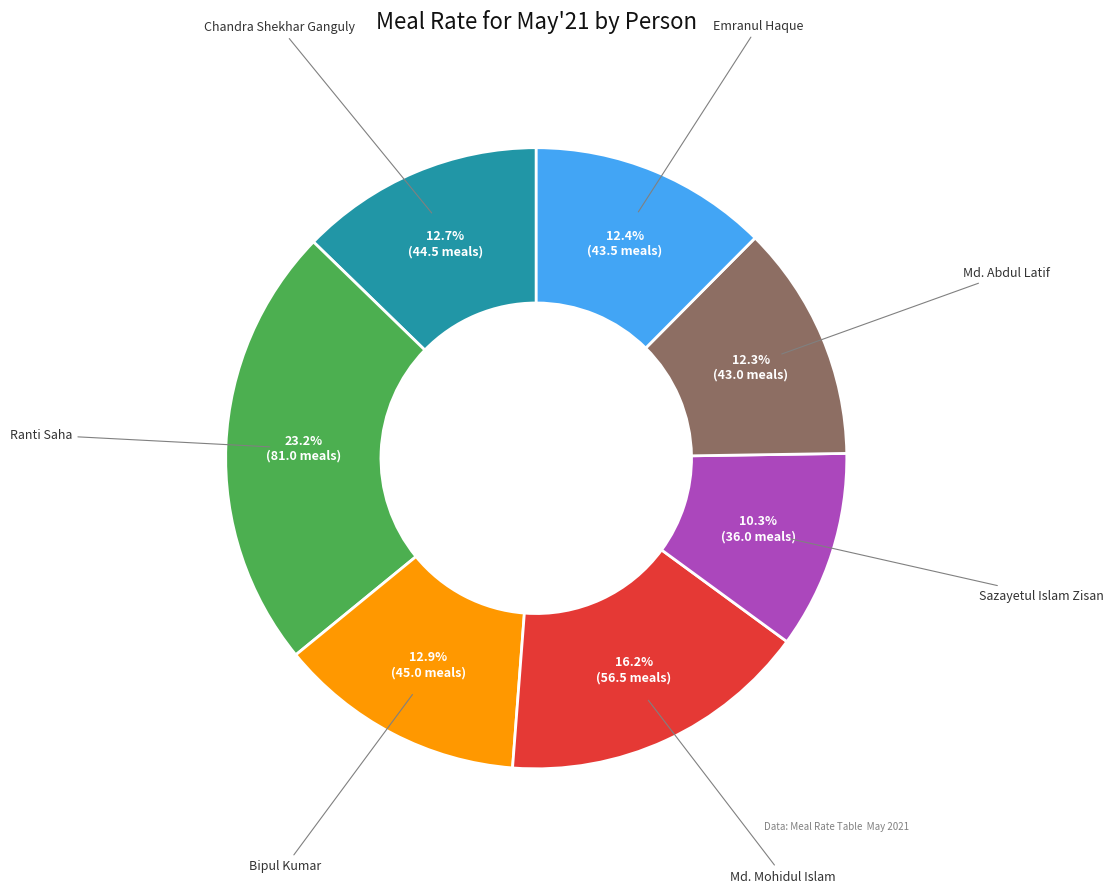

Combined, what portion of the pie is Md. Abdul Latif and Ranti Saha?

35.5%